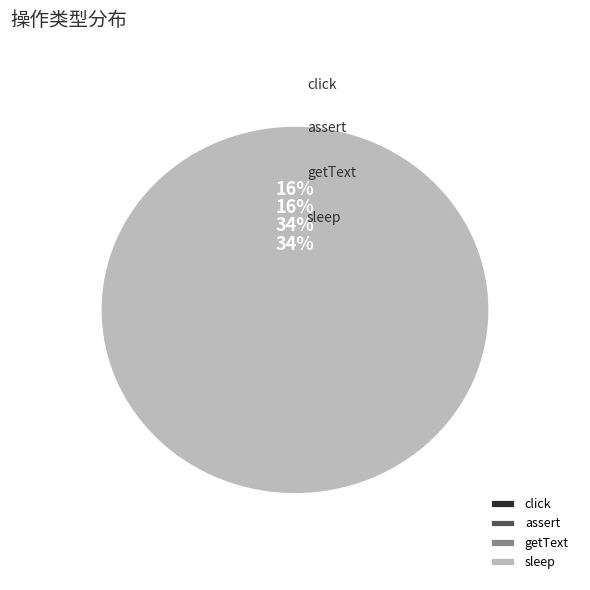

Between sleep and getText, which is larger?

sleep